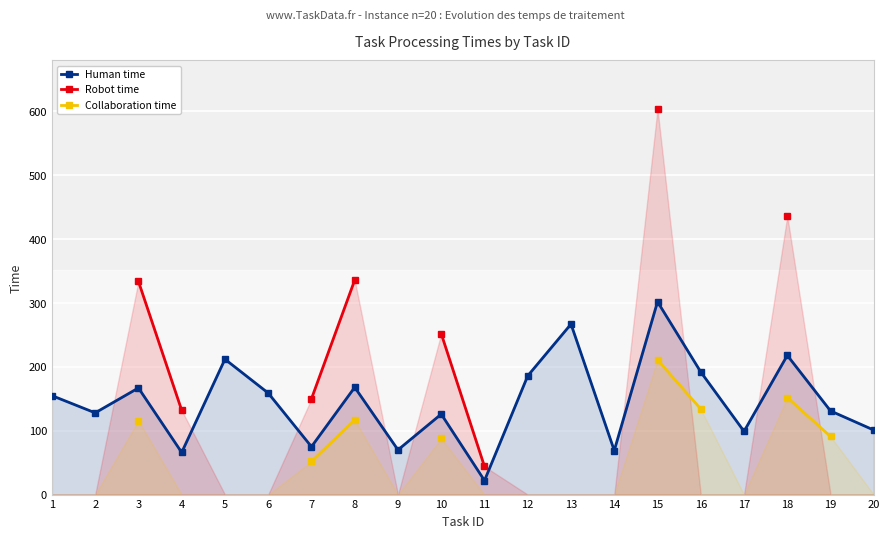

The value of Human time at 1 is 155.0. True or false?

True